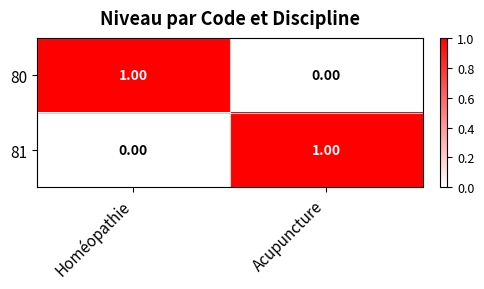

How many data points does each series have?

2